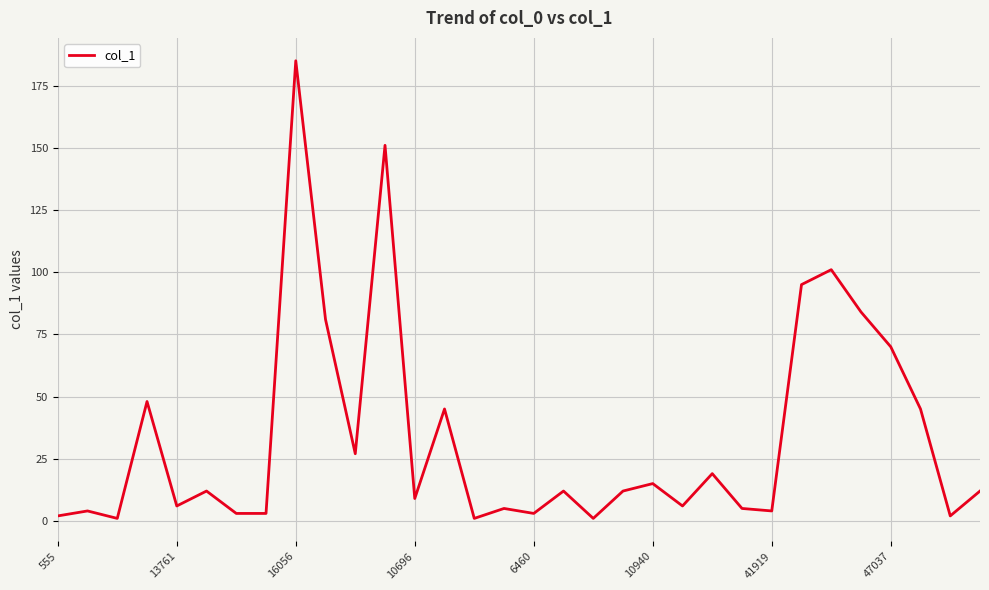

What is the greatest value displayed?

185